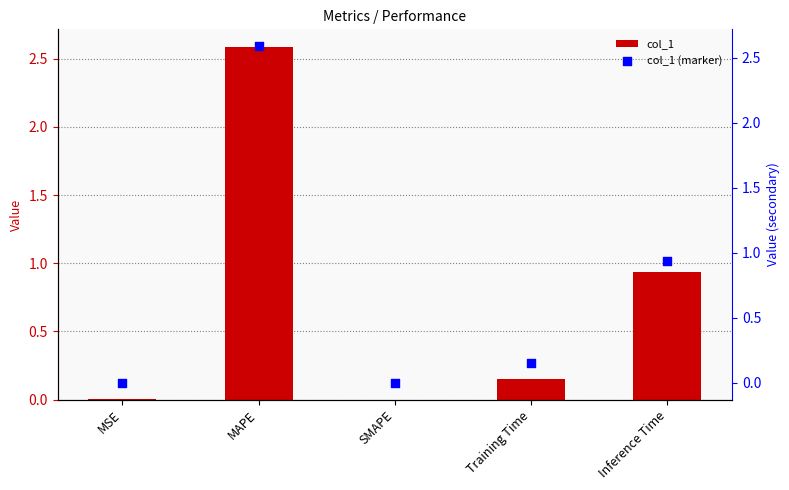

At which category is the sum across all series the highest?

MAPE